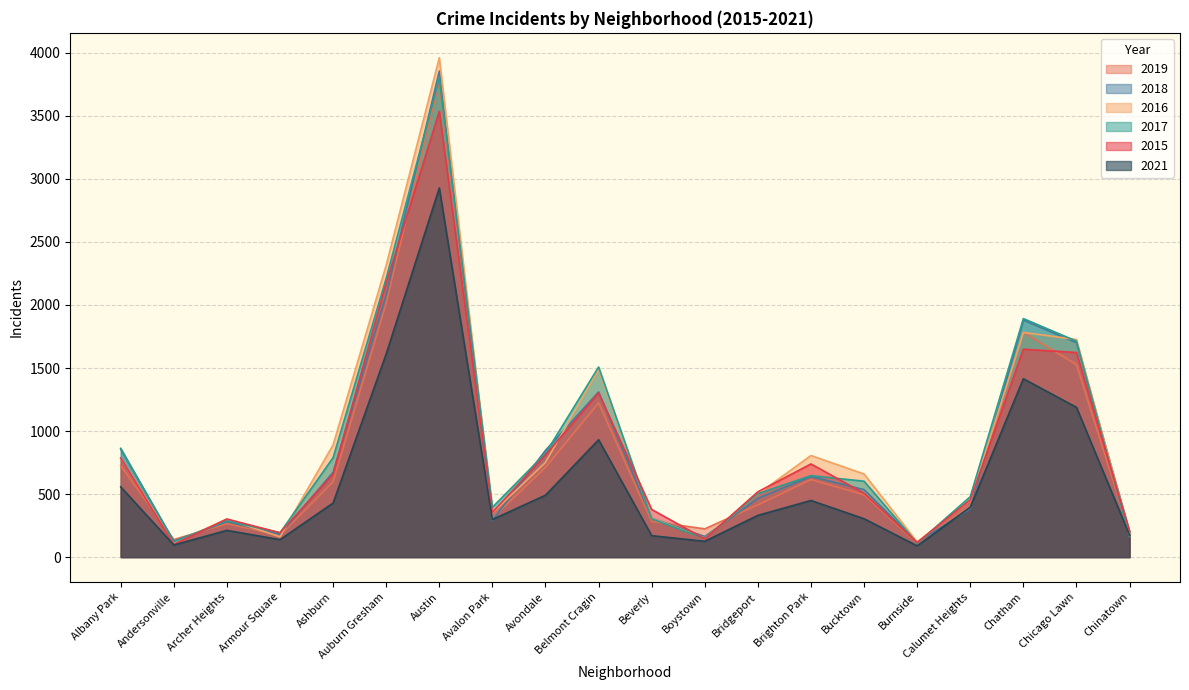

Where is 2017 nearest to the value 1953?

Chatham